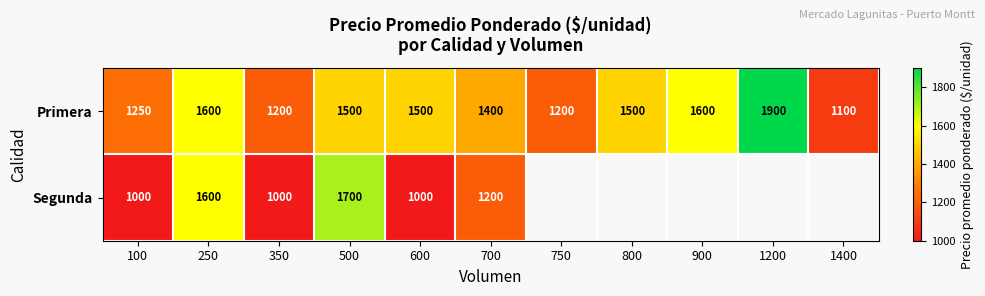

Is it true that Segunda equals 423 at 350?

False